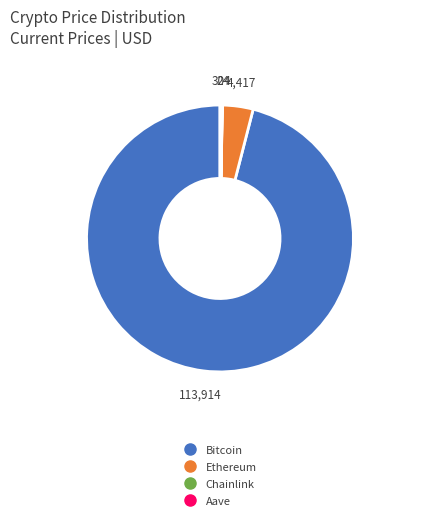

Which slice represents more than half of the pie?

Bitcoin